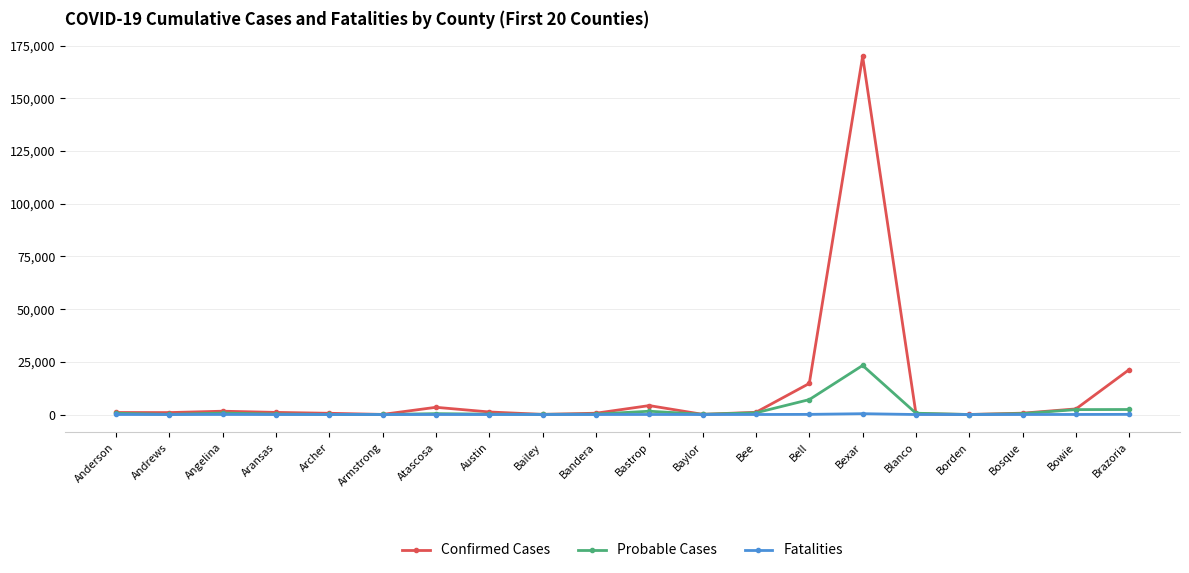

Which series has the largest range (max minus min)?

Confirmed Cases